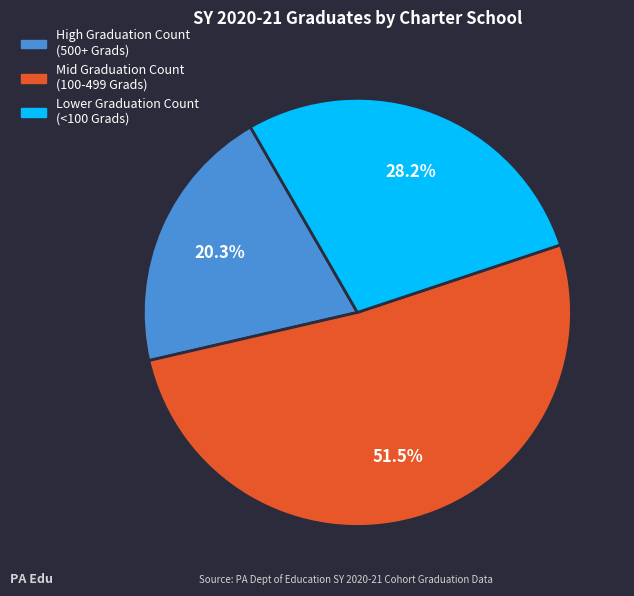

Is there any slice that represents more than half of the pie?

Yes